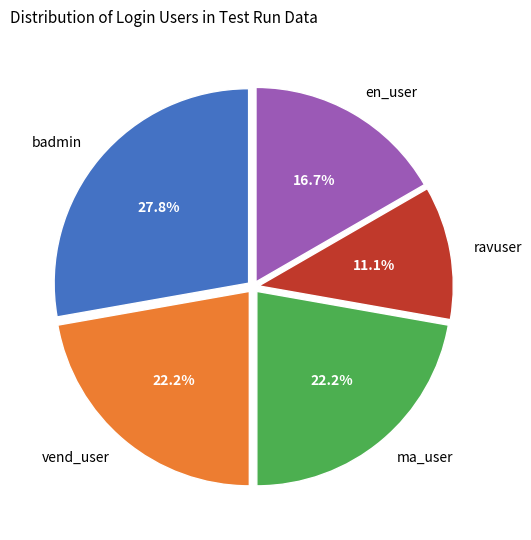

Does ma_user represent more than half of the total?

No